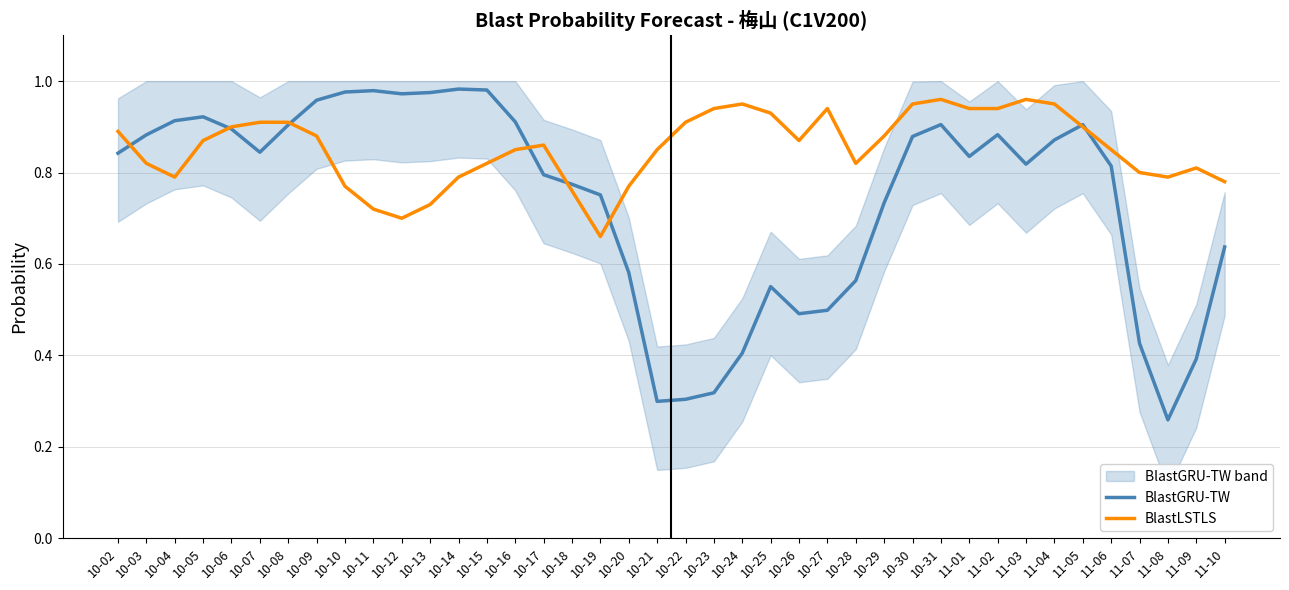

Does the chart display data point markers on the line(s)?

No